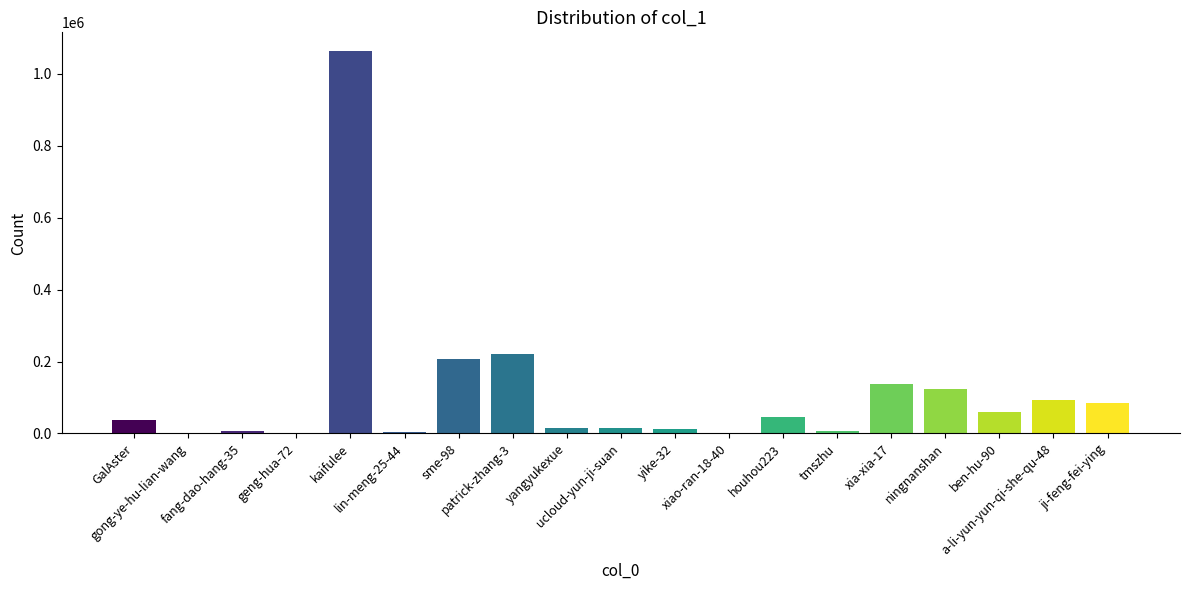

What is the sum of all values?

2131294